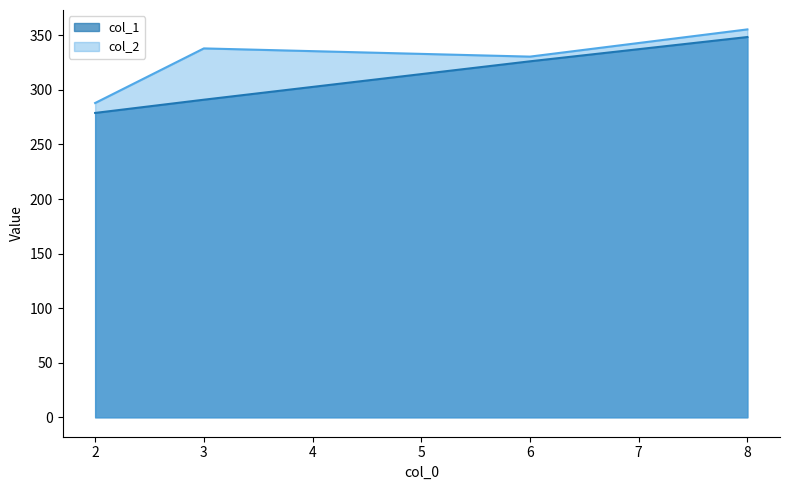

True or false: col_2 has a value of 144.8 at 6.

False